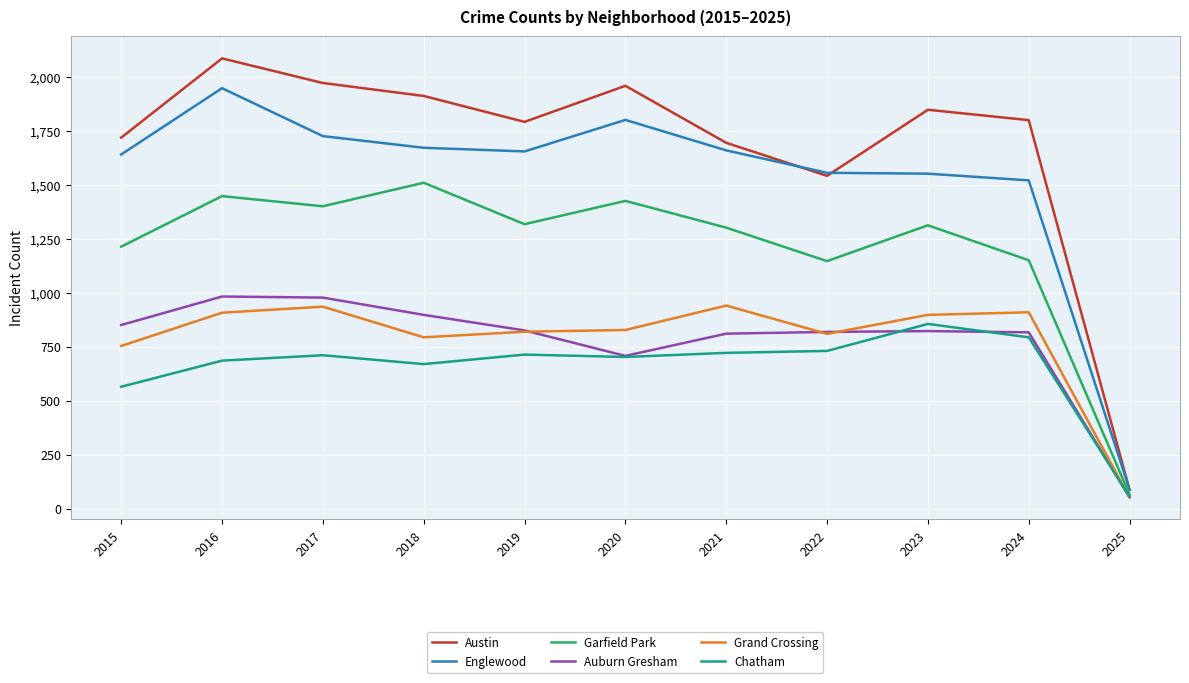

At which category does Grand Crossing reach its first local valley?

2018